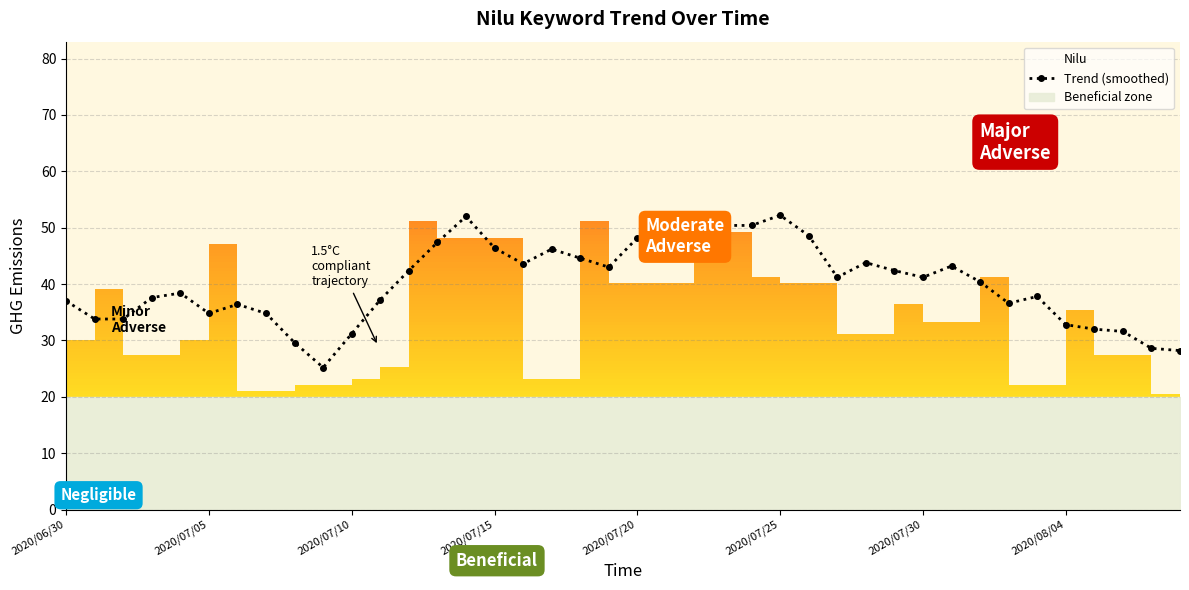

True or false: Trend (smoothed) has more than 2 points higher than both neighbors.

True